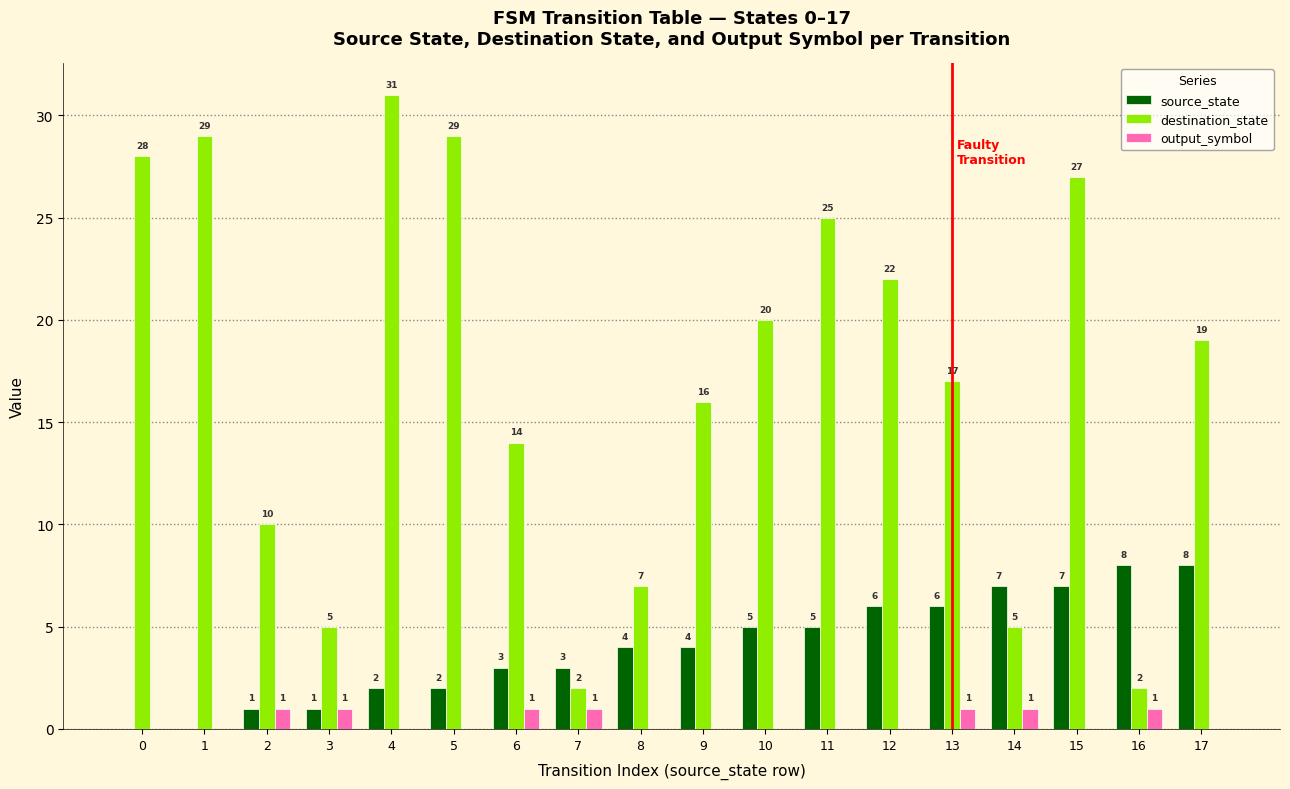

What is the sum of all output_symbol values?

7